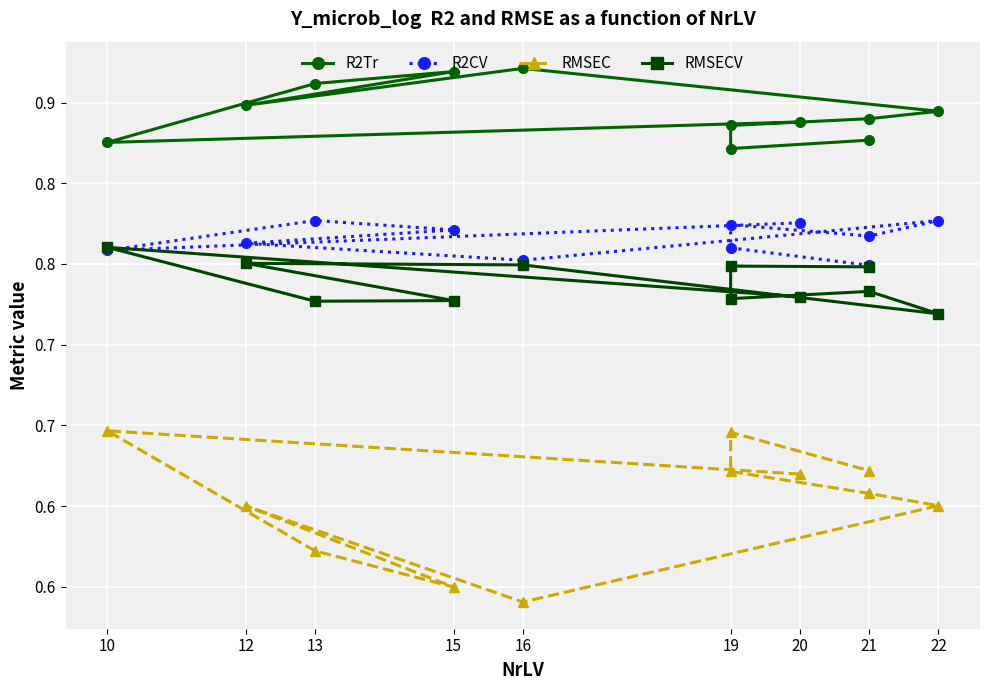

What are all the series names shown in the legend?

R2Tr, R2CV, RMSEC, RMSECV